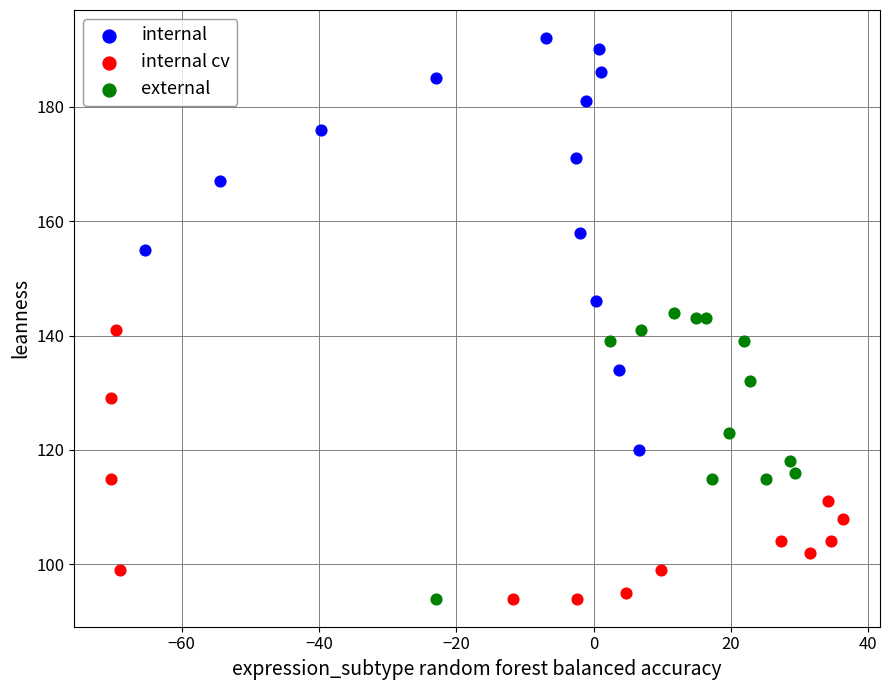

What are all the series names shown in the legend?

internal, internal cv, external